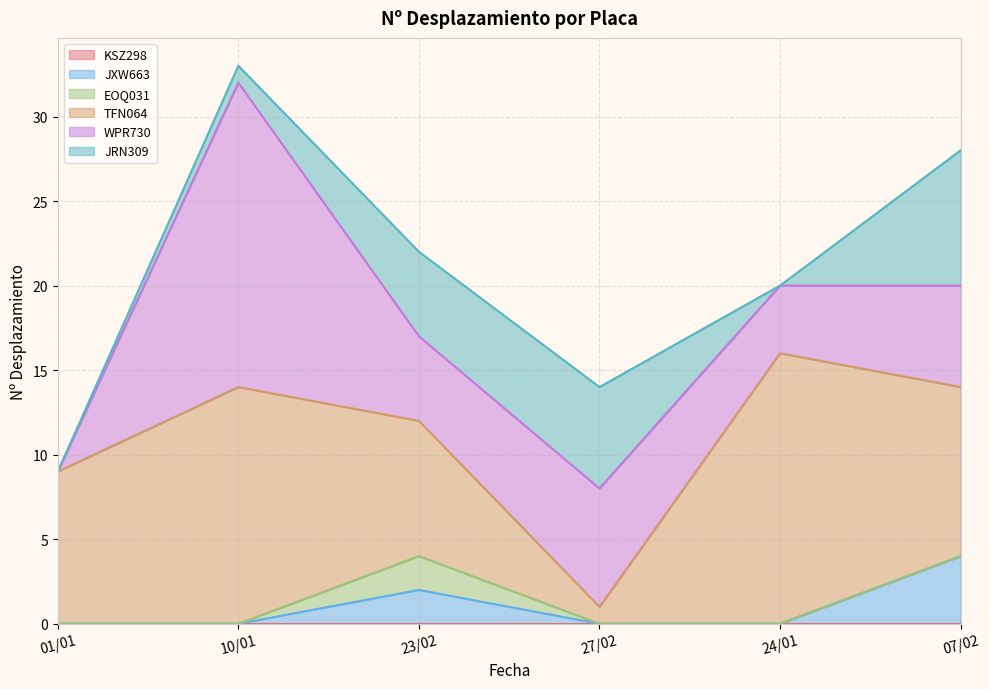

At which category is the sum across all series the highest?

10/01